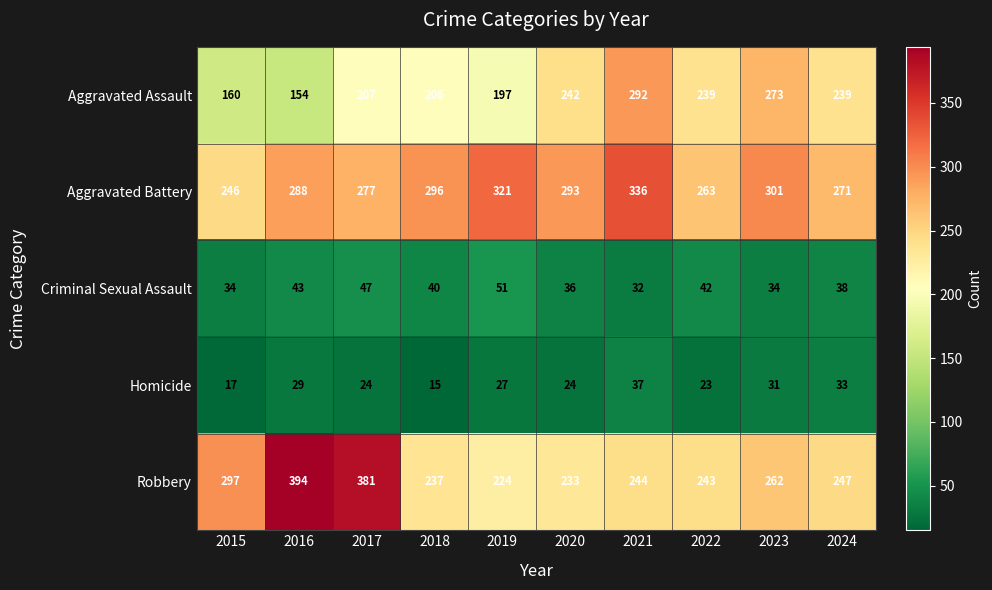

At 2022, list the series in order from smallest to largest.

Homicide, Criminal Sexual Assault, Aggravated Assault, Robbery, Aggravated Battery